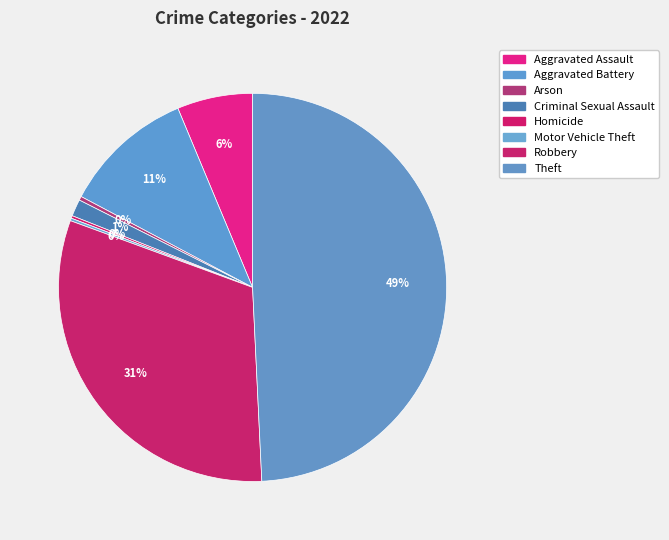

To the nearest percent, what is the combined percentage of Aggravated Battery and Motor Vehicle Theft?

11%